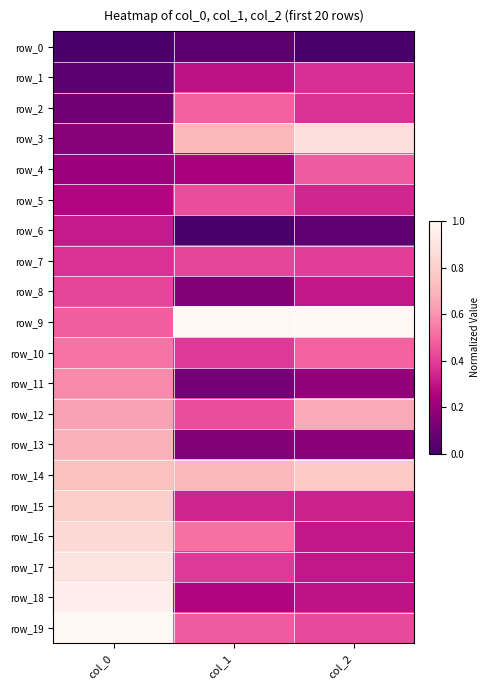

Reading left to right, what are all the values shown in this chart?

row_0: col_0=0.0	col_1=0.0	col_2=0.0
row_1: col_0=0.1	col_1=0.3	col_2=0.4
row_2: col_0=0.1	col_1=0.5	col_2=0.4
row_3: col_0=0.2	col_1=0.7	col_2=0.9
row_4: col_0=0.2	col_1=0.2	col_2=0.5
row_5: col_0=0.3	col_1=0.4	col_2=0.3
row_6: col_0=0.3	col_1=0.0	col_2=0.1
row_7: col_0=0.4	col_1=0.4	col_2=0.4
row_8: col_0=0.4	col_1=0.1	col_2=0.3
row_9: col_0=0.5	col_1=1.0	col_2=1.0
row_10: col_0=0.5	col_1=0.4	col_2=0.5
row_11: col_0=0.6	col_1=0.1	col_2=0.2
row_12: col_0=0.6	col_1=0.4	col_2=0.7
row_13: col_0=0.7	col_1=0.1	col_2=0.2
row_14: col_0=0.7	col_1=0.7	col_2=0.8
row_15: col_0=0.8	col_1=0.3	col_2=0.3
row_16: col_0=0.8	col_1=0.5	col_2=0.3
row_17: col_0=0.9	col_1=0.4	col_2=0.3
row_18: col_0=0.9	col_1=0.3	col_2=0.3
row_19: col_0=1.0	col_1=0.5	col_2=0.4